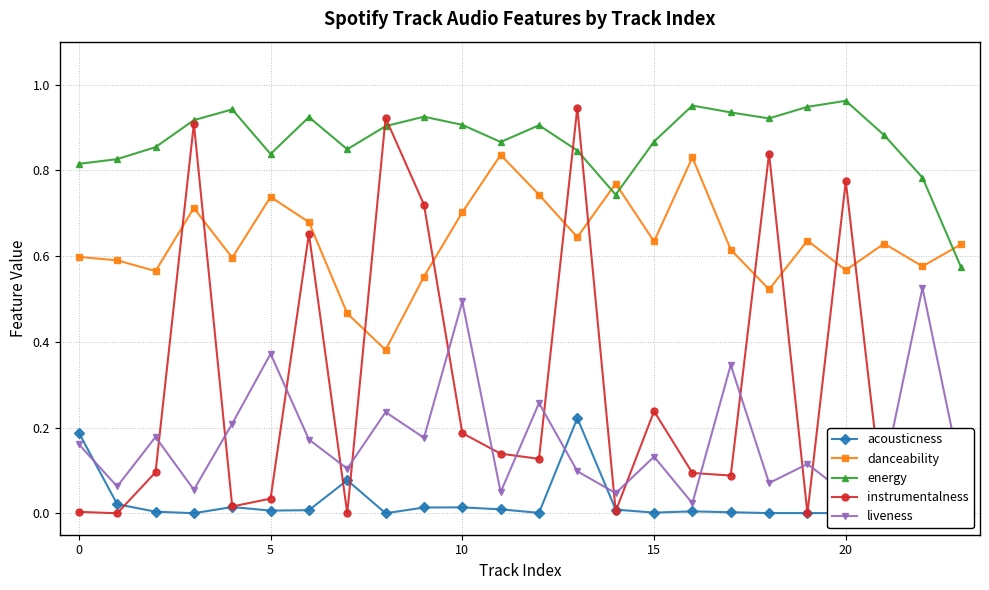

Does the chart have visible grid lines?

Yes